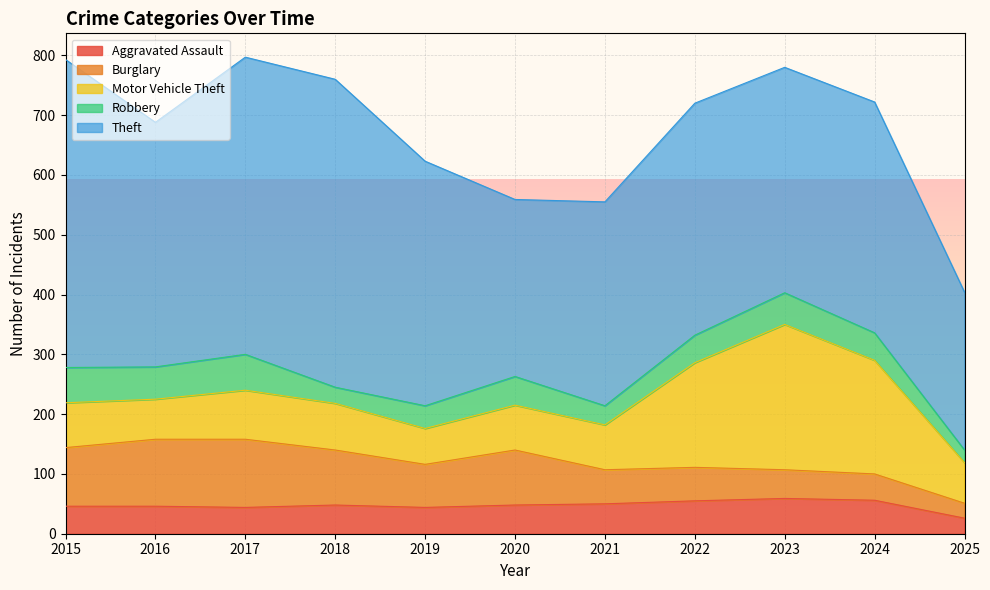

What is the average value of the Motor Vehicle Theft series?

108